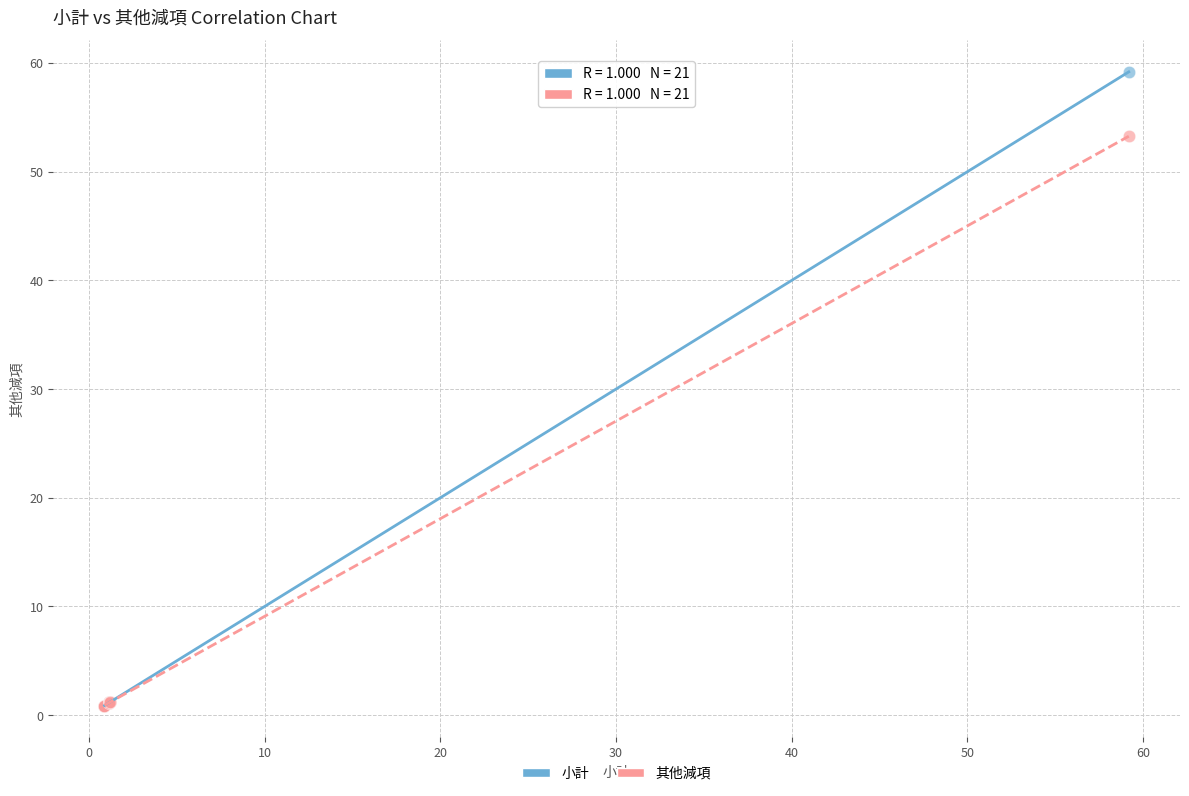

What are all the series names shown in the legend?

小計, 其他減項